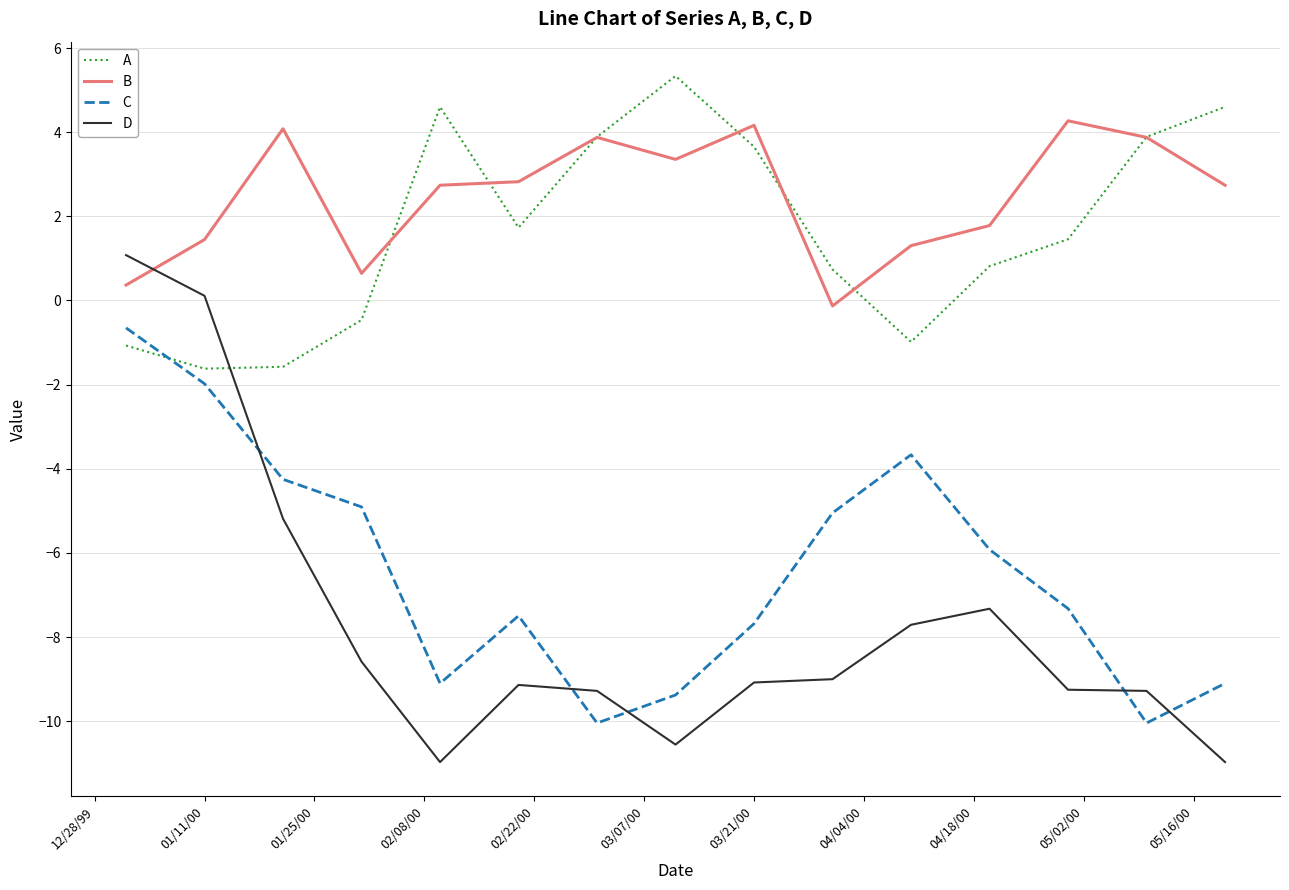

How many times do D and C cross each other?

5